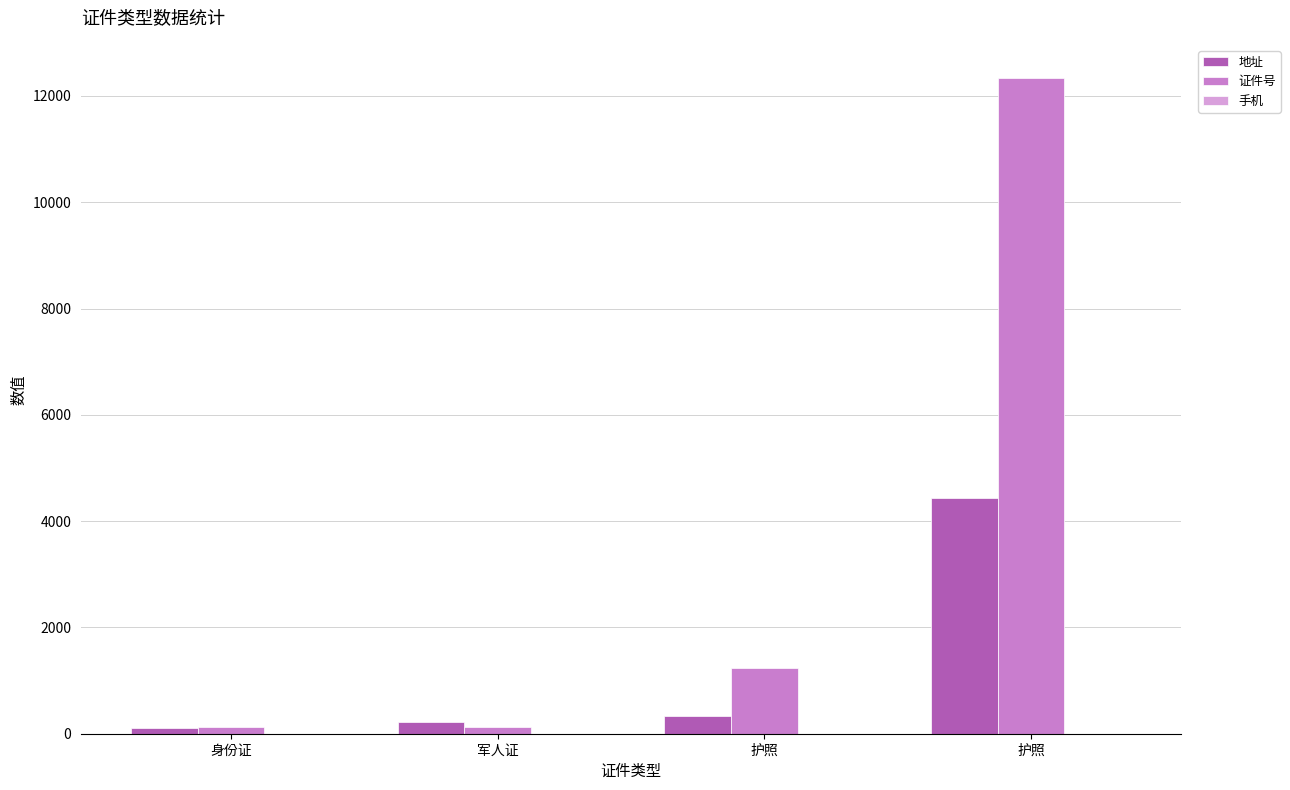

The 地址 series shows 222 at 军人证. True or false?

True